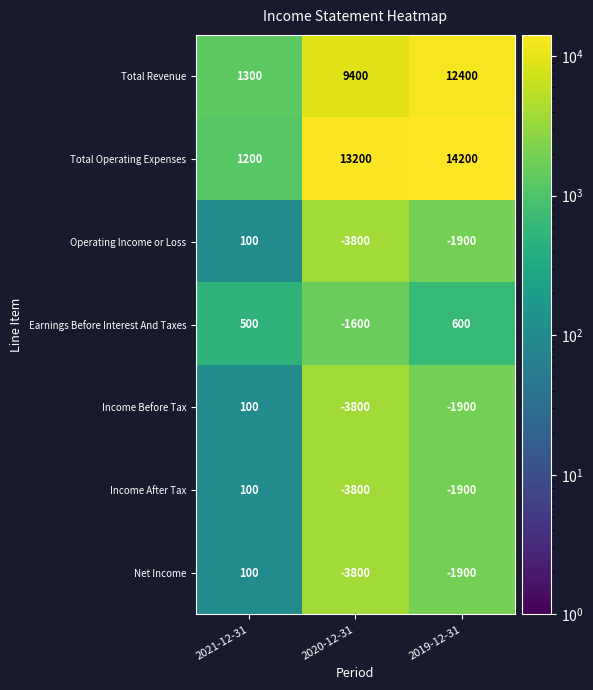

What is the total value across all series at 2019-12-31?

19600